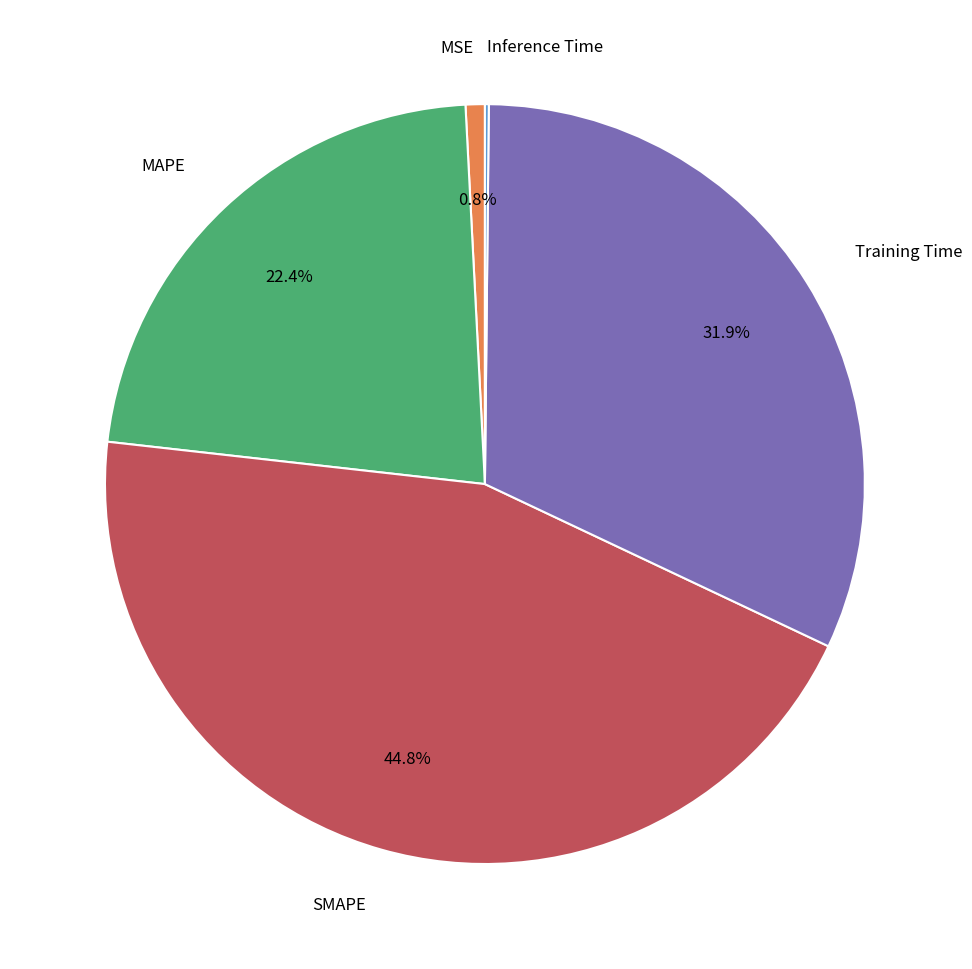

Is there any slice that represents more than half of the pie?

No